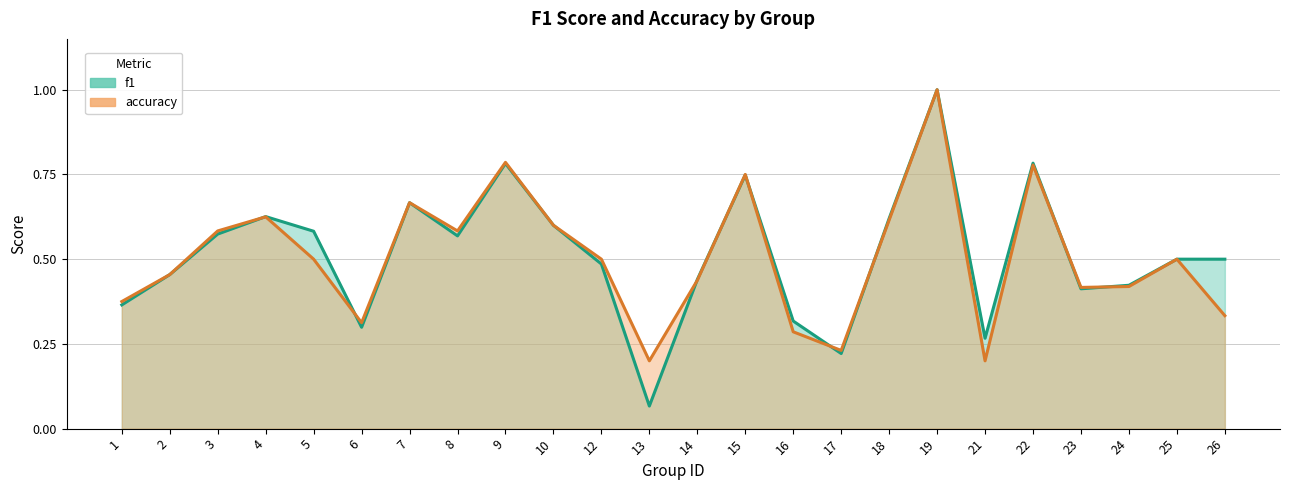

True or false: accuracy and f1 cross at least once.

True